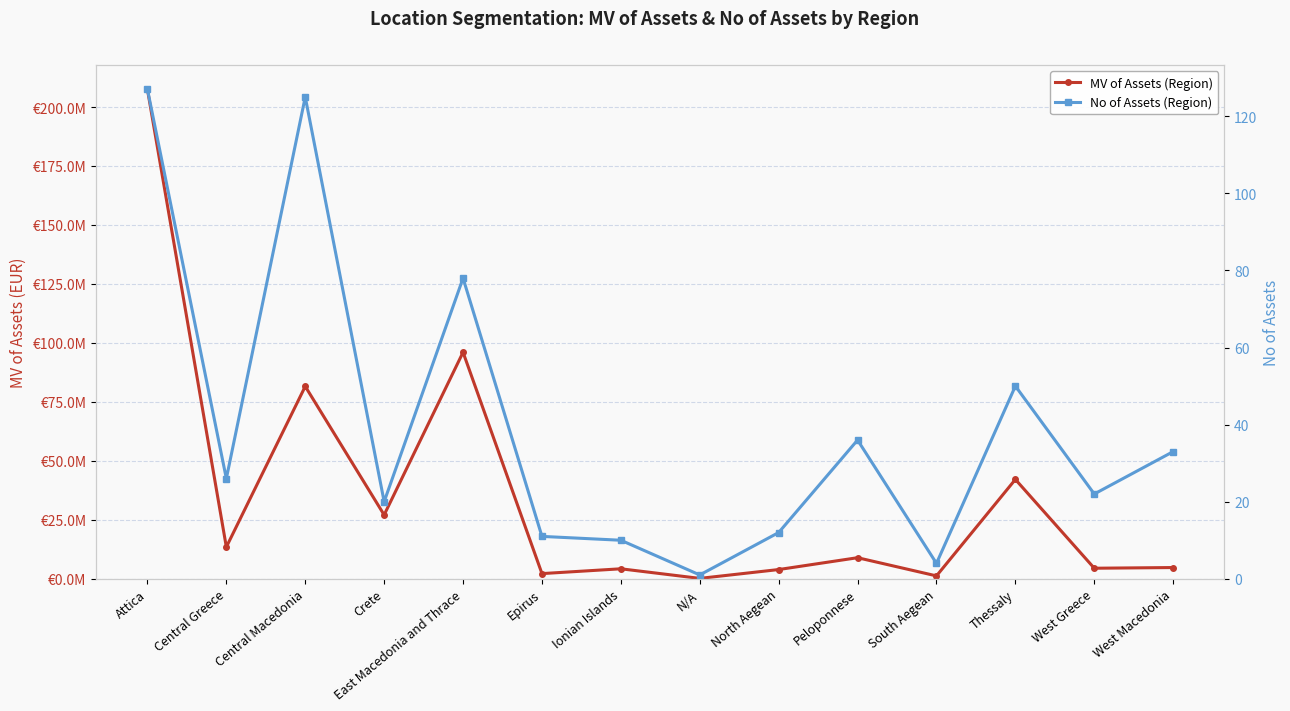

What is the difference between the second highest and second lowest values in the MV of Assets (Region) series?

94806633.4